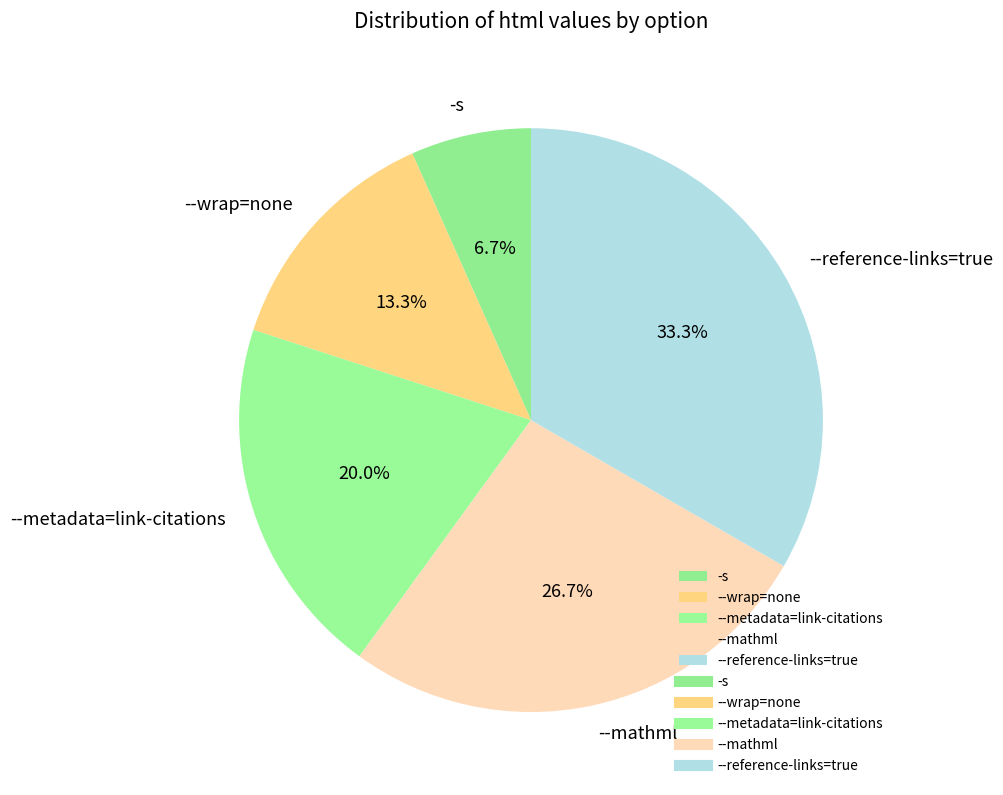

How many segments does this pie chart have?

5